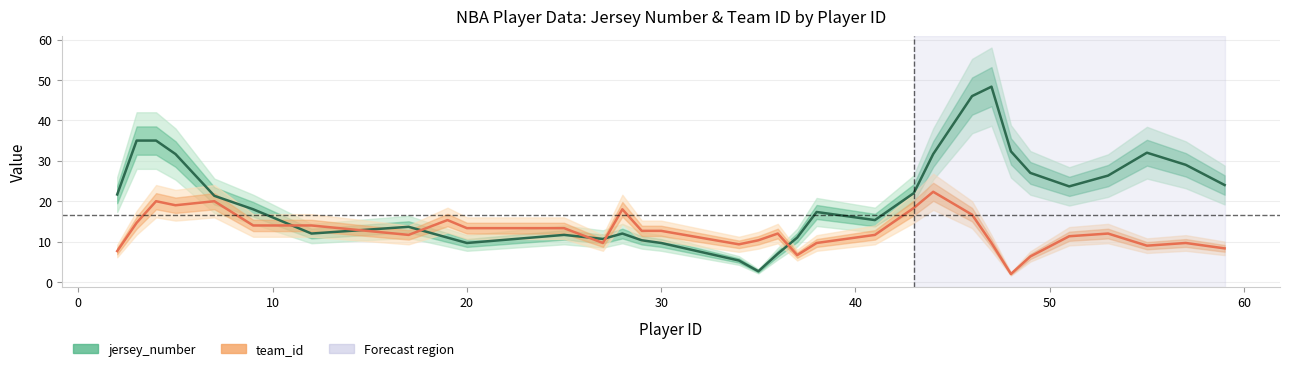

What is the lowest value of the team_id series?

2.0